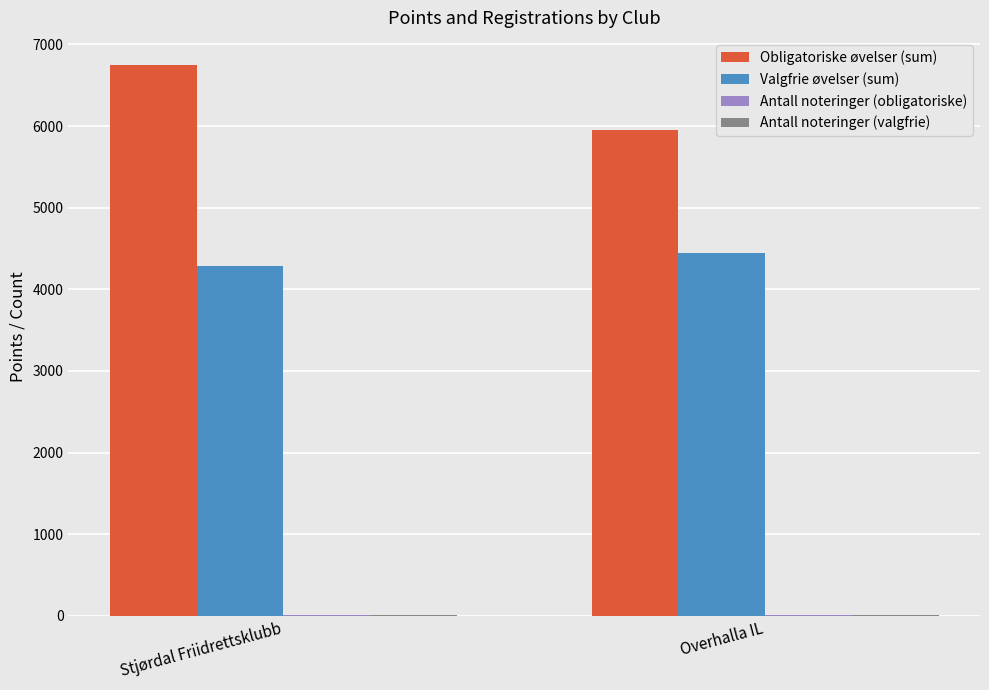

At which label does Valgfrie øvelser (sum) reach its peak?

Overhalla IL